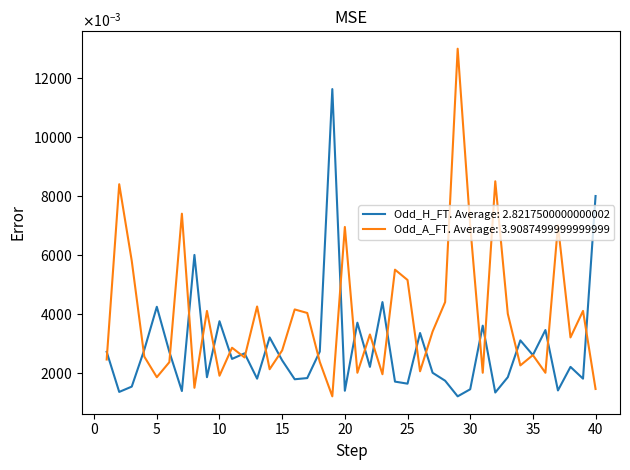

Reading left to right, extract all data points from this chart.

Odd_H_FT: 1=2.7	2=1.4	3=1.5	4=2.8	5=4.2	6=2.7	7=1.4	8=6.0	9=1.9	10=3.8	11=2.5	12=2.7	13=1.8	14=3.2	15=2.4	16=1.8	17=1.8	18=2.7	19=11.6	20=1.4	21=3.7	22=2.2	23=4.4	24=1.7	25=1.6	26=3.4	27=2.0	28=1.7	29=1.2	30=1.4	31=3.6	32=1.3	33=1.9	34=3.1	35=2.6	36=3.5	37=1.4	38=2.2	39=1.8	40=8.0
Odd_A_FT: 1=2.5	2=8.4	3=5.8	4=2.5	5=1.9	6=2.4	7=7.4	8=1.5	9=4.1	10=1.9	11=2.9	12=2.5	13=4.2	14=2.1	15=2.8	16=4.2	17=4.0	18=2.4	19=1.2	20=7.0	21=2.0	22=3.3	23=1.9	24=5.5	25=5.2	26=2.0	27=3.4	28=4.4	29=13.0	30=7.0	31=2.0	32=8.5	33=4.0	34=2.2	35=2.6	36=2.0	37=7.0	38=3.2	39=4.1	40=1.4